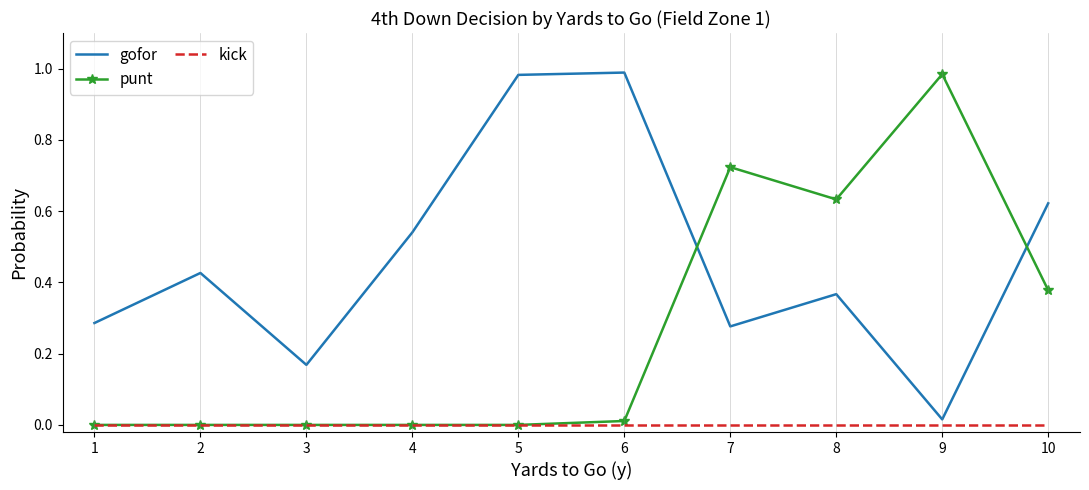

Which series has the largest total across all categories?

gofor